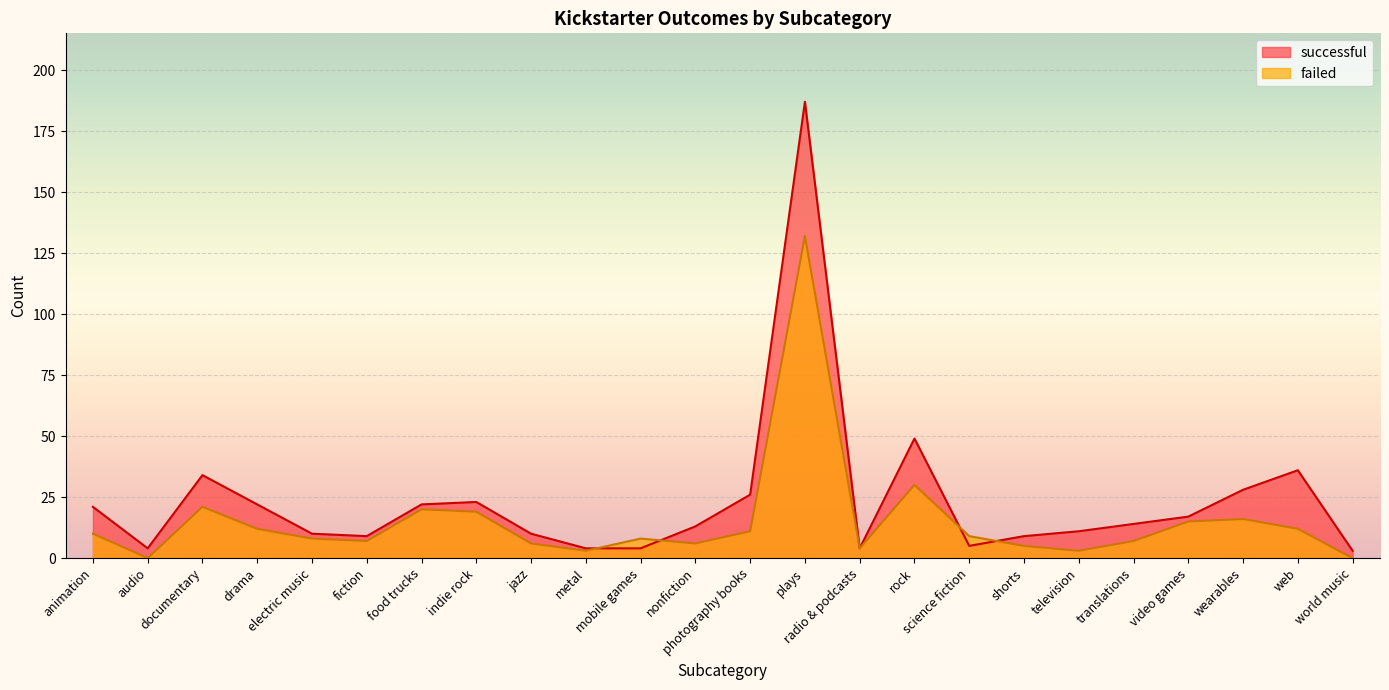

What position from the right is web?

2